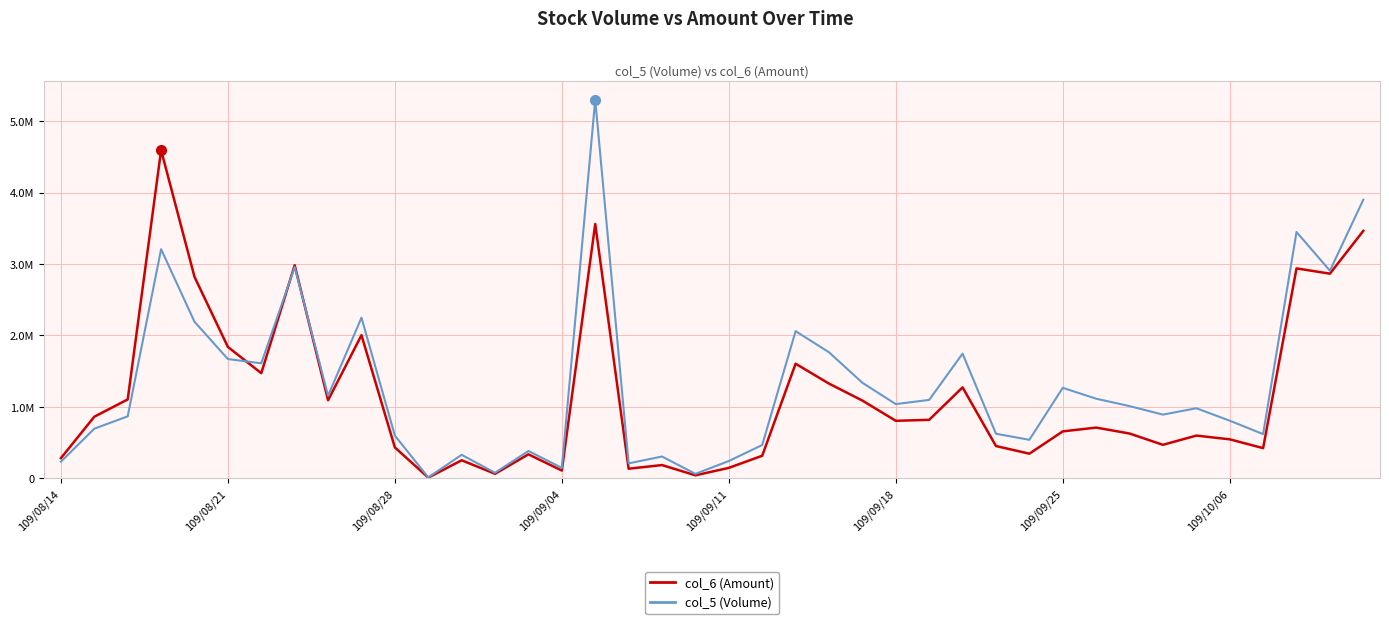

List the series in order of their overall mean, lowest first.

col_6 (Amount), col_5 (Volume)